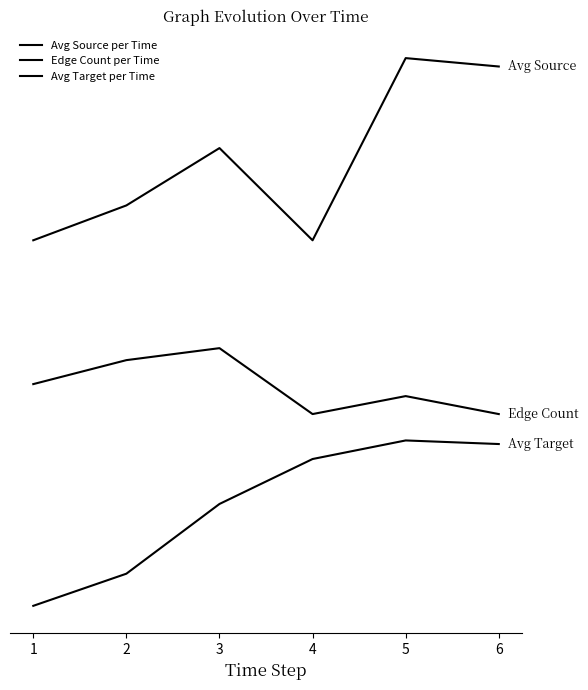

Is this an area chart (filled region under the line)?

No